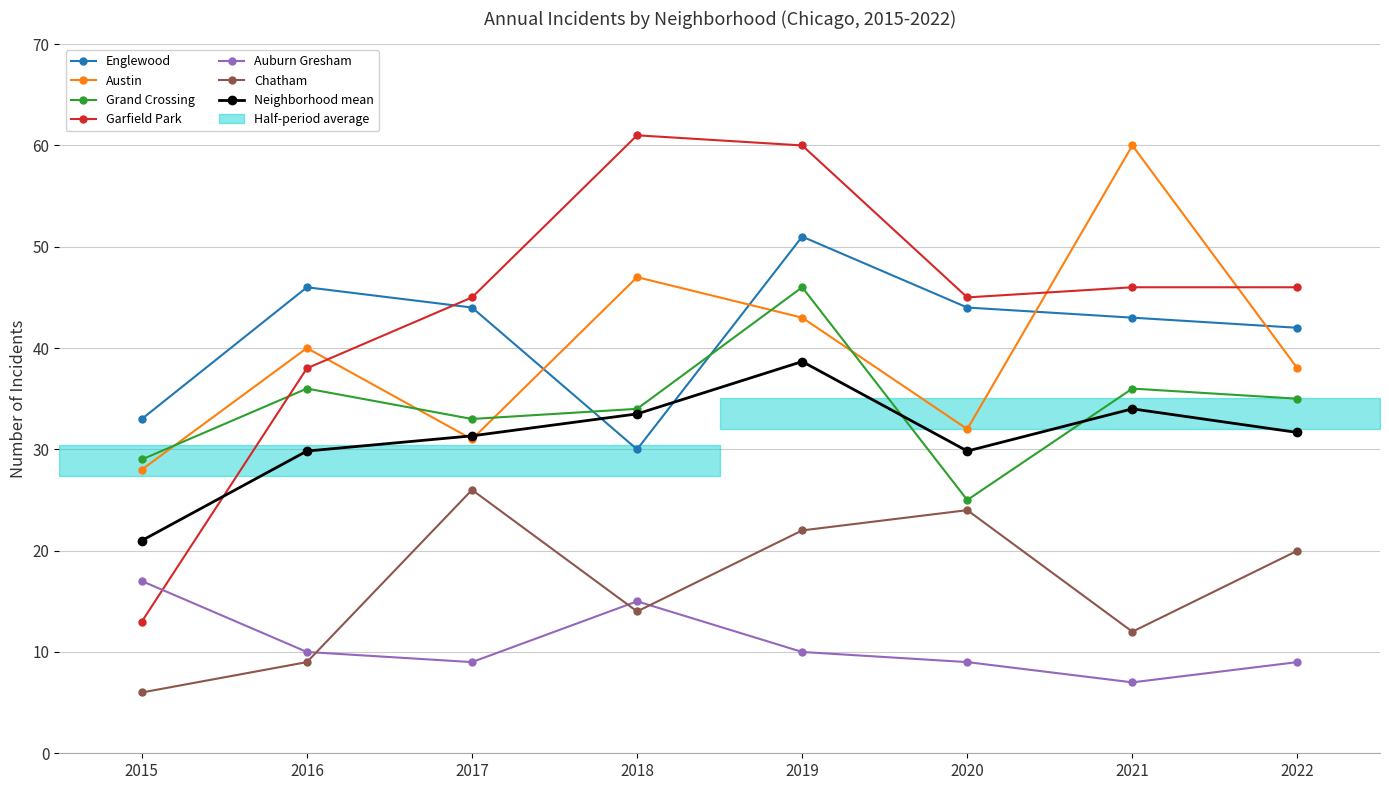

True or false: Chatham has a value of 6 at 2015.

True